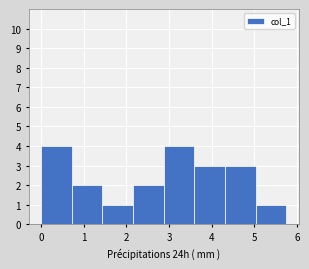

How tall is the bar that spans 0.0 to 0.7 on the x-axis? Neither the bar edges nor the heights are printed on the chart, so give them approximately, as read against the axes.

4